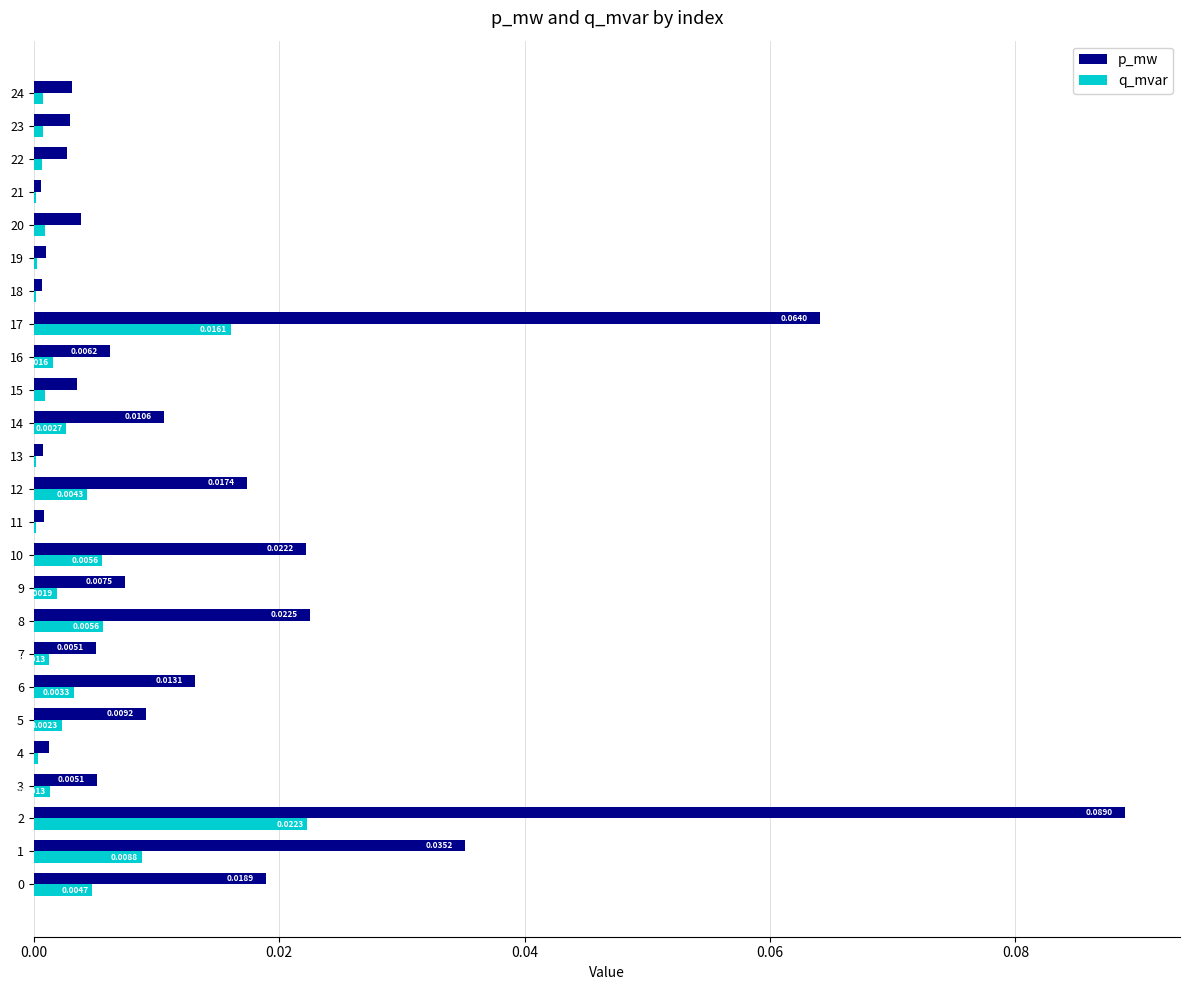

Which series changed the most between 13 and 17?

p_mw